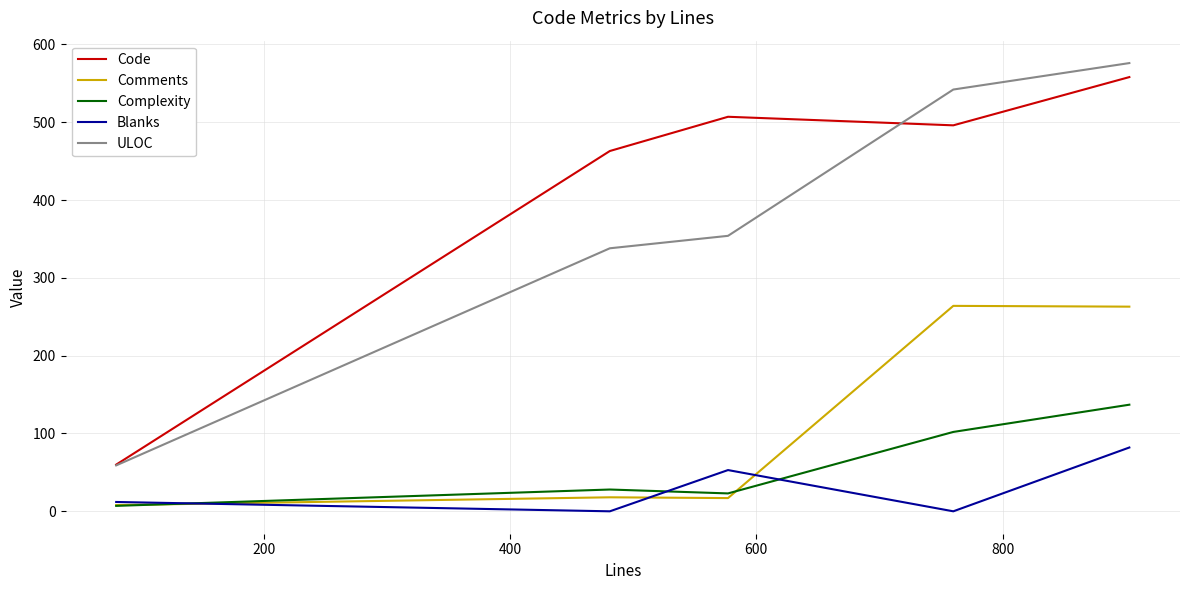

At how many categories does at least one series exceed 74?

4